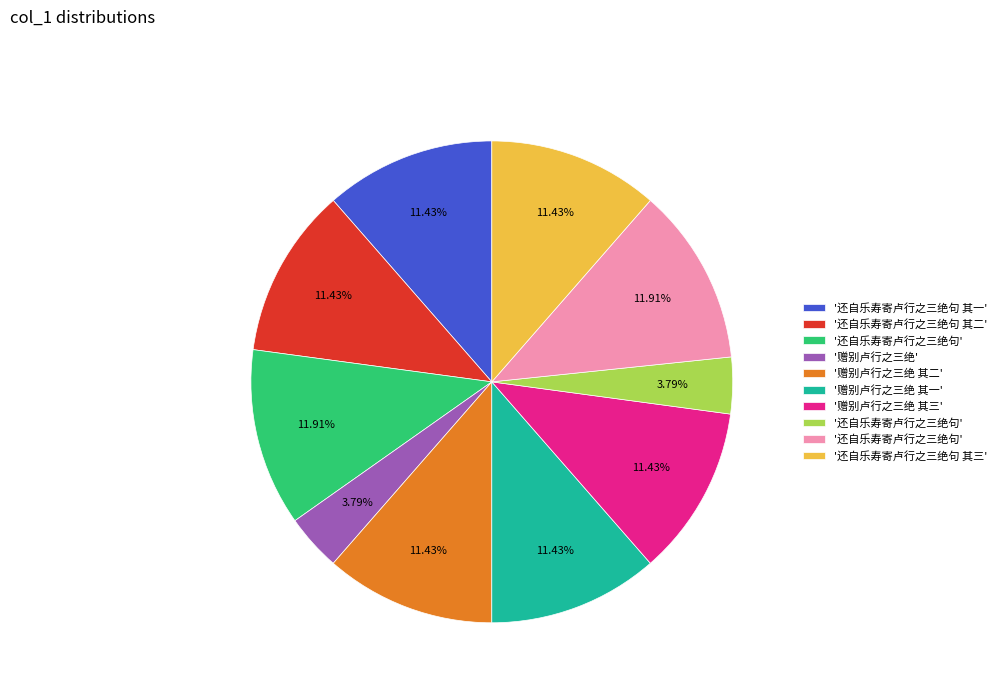

Is there any slice that represents more than half of the pie?

No